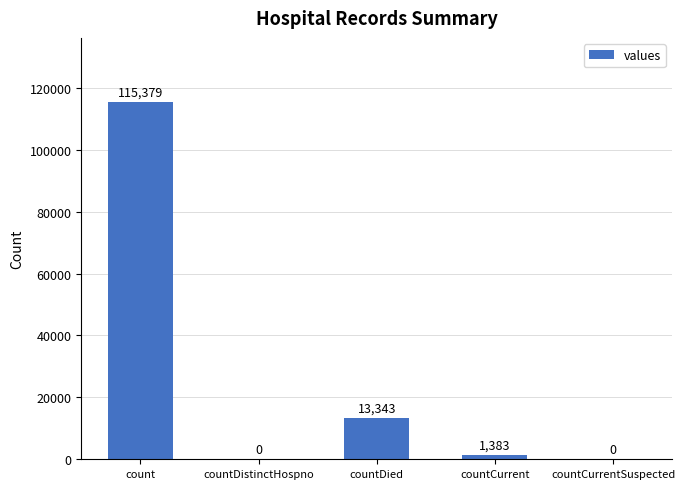

What is the sum of all values?

130105